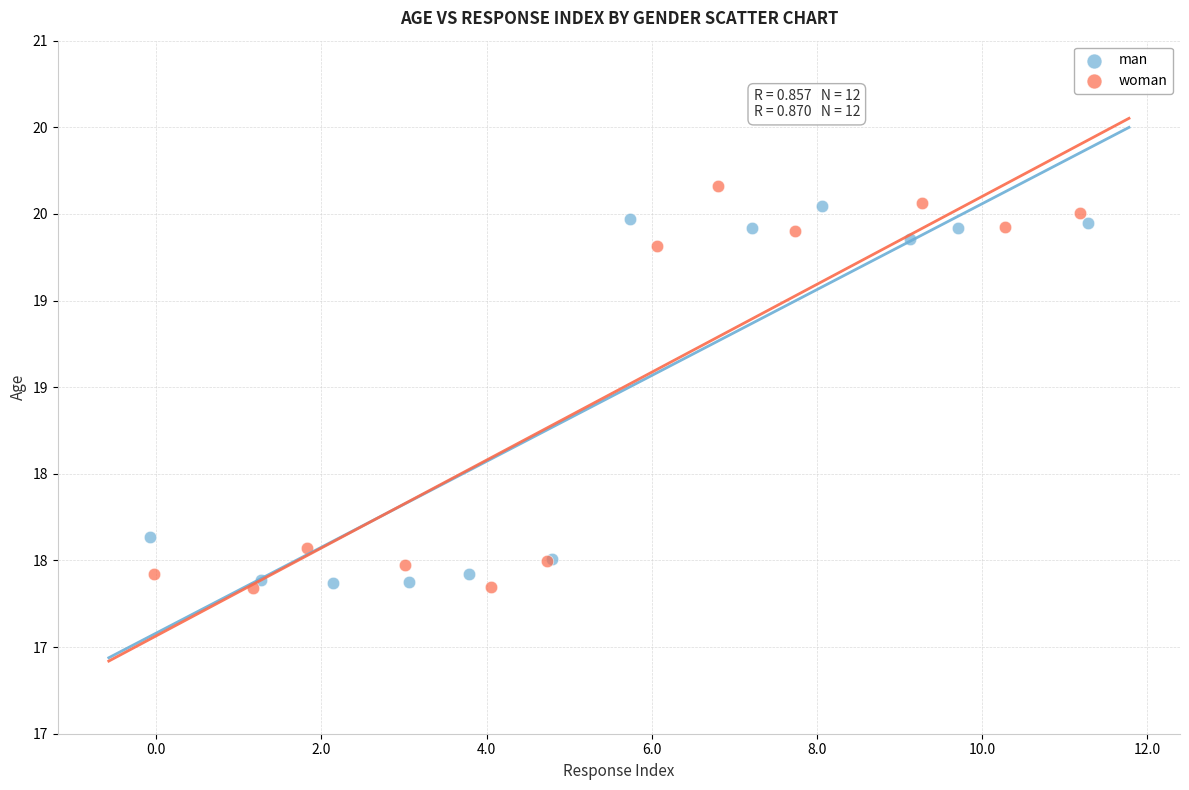

What are all the series names shown in the legend?

man, woman